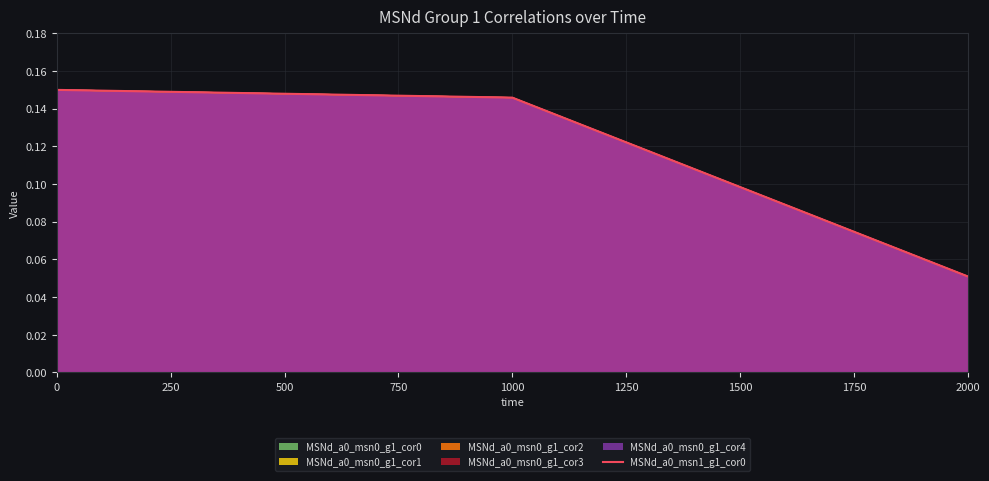

What is the value of the 3rd point from the left?

0.1